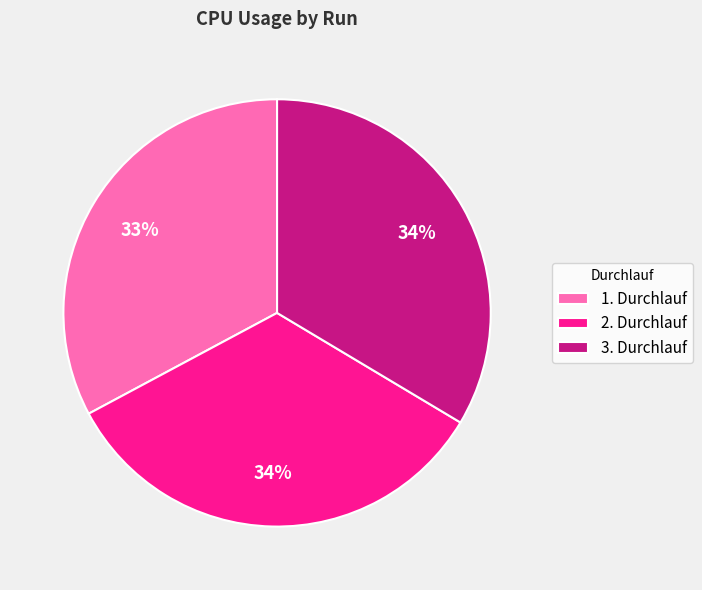

To the nearest percent, what percentage of the pie is 3. Durchlauf?

34%